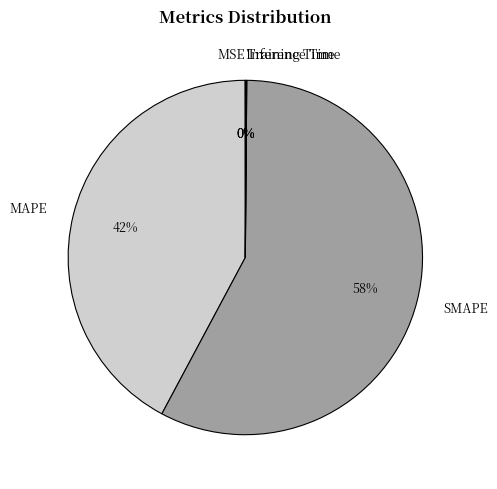

Is it true that MAPE is 42% of the pie?

True